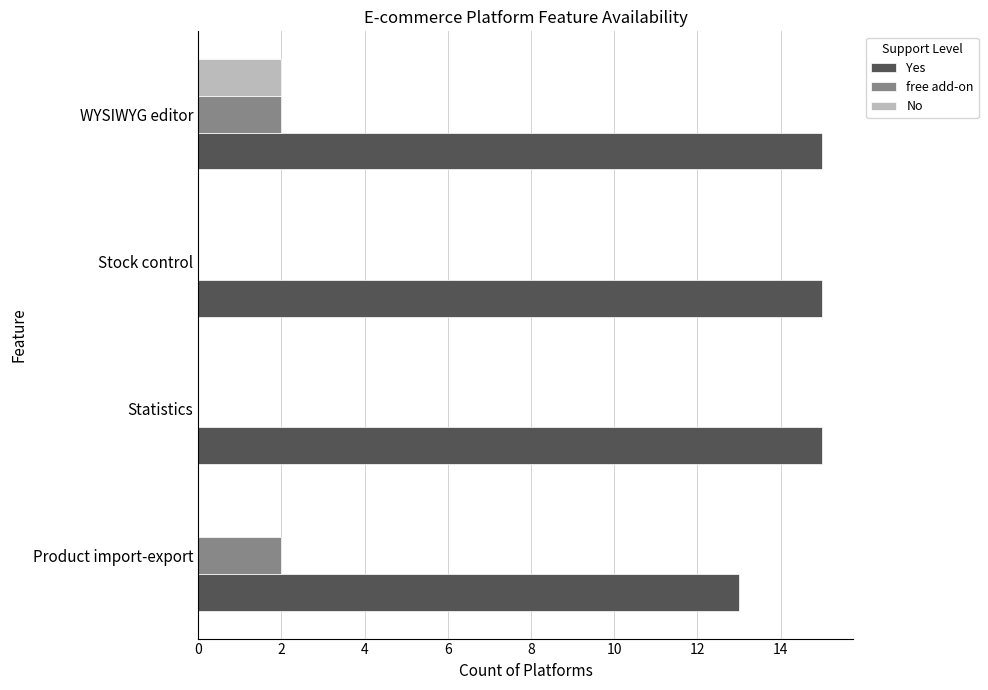

Is it true that Yes equals 15 at WYSIWYG editor?

True